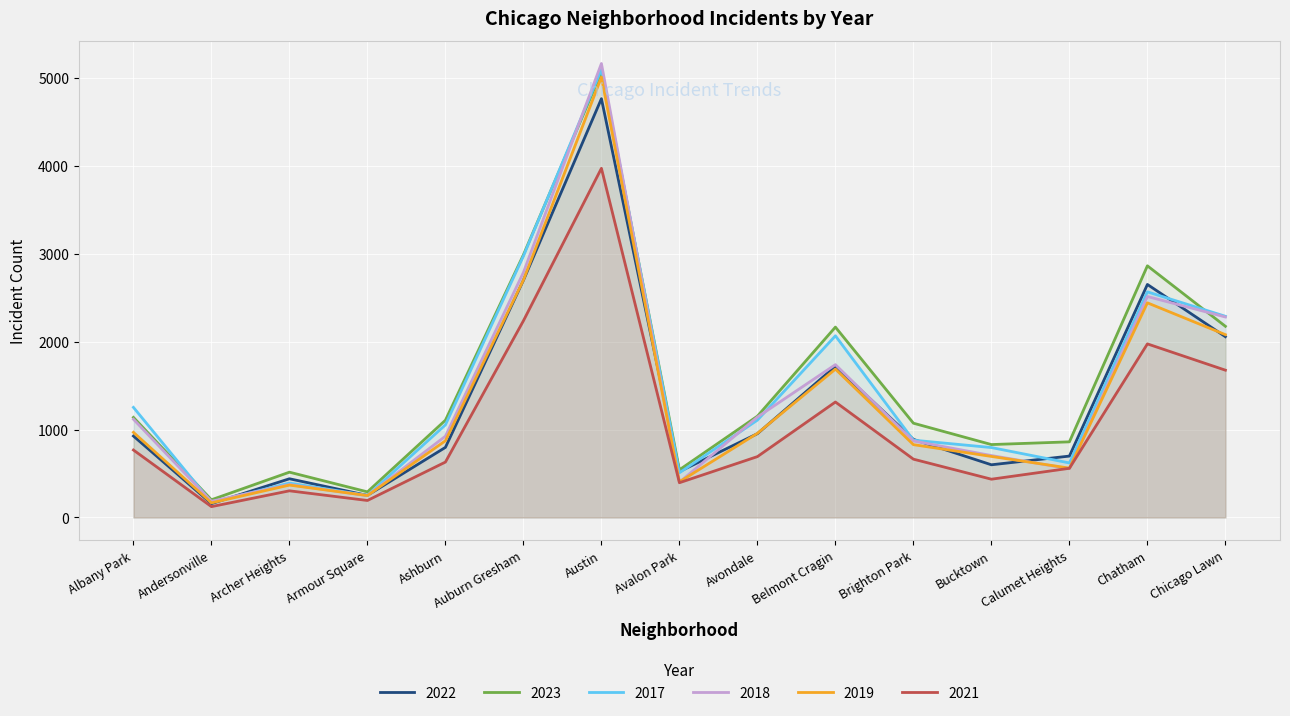

Between Avalon Park and Chatham, which is larger?

Chatham